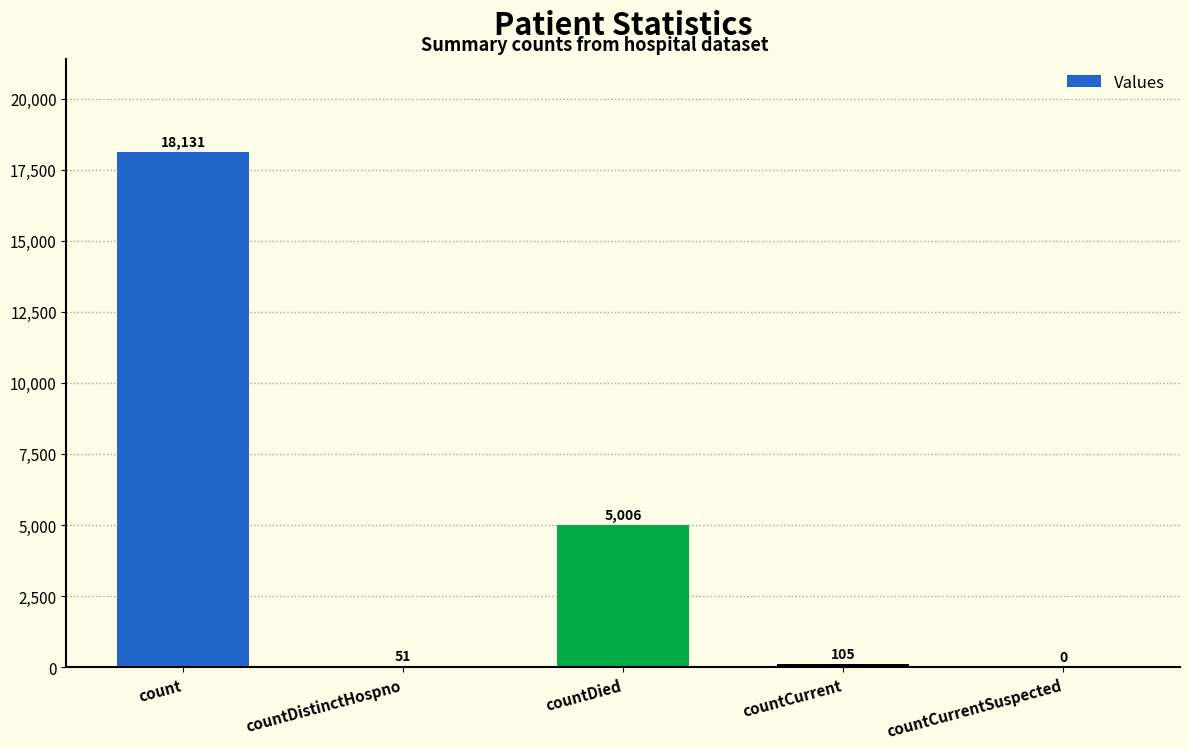

Read the value at countCurrent, to the nearest 50.

100